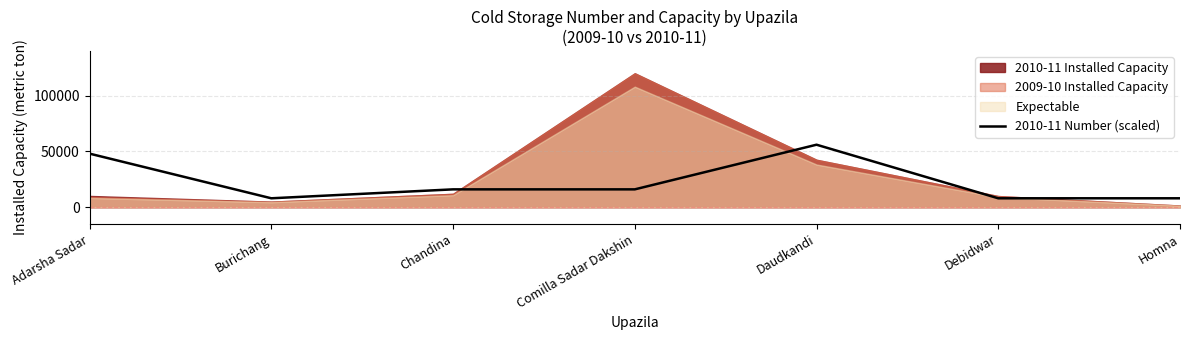

What is the label of the 6th point from the left?

Debidwar